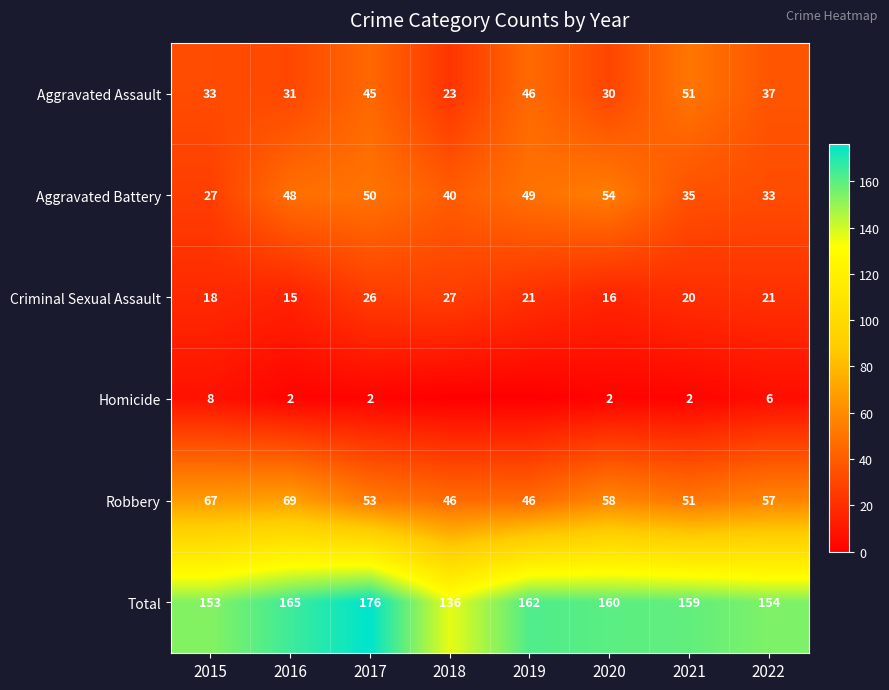

The value of Homicide at 2021 is 2. True or false?

True